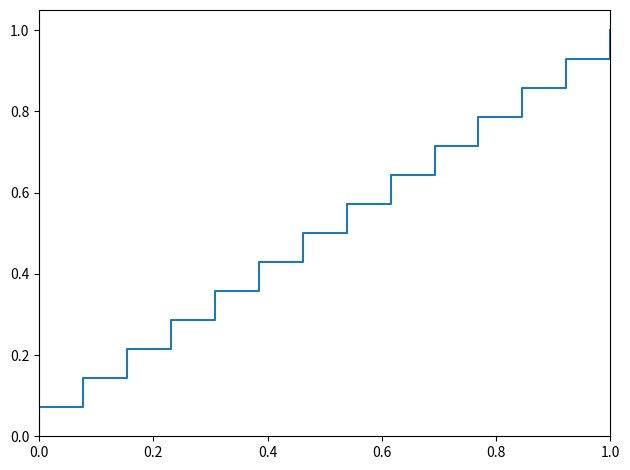

Does the chart display data point markers on the line(s)?

No